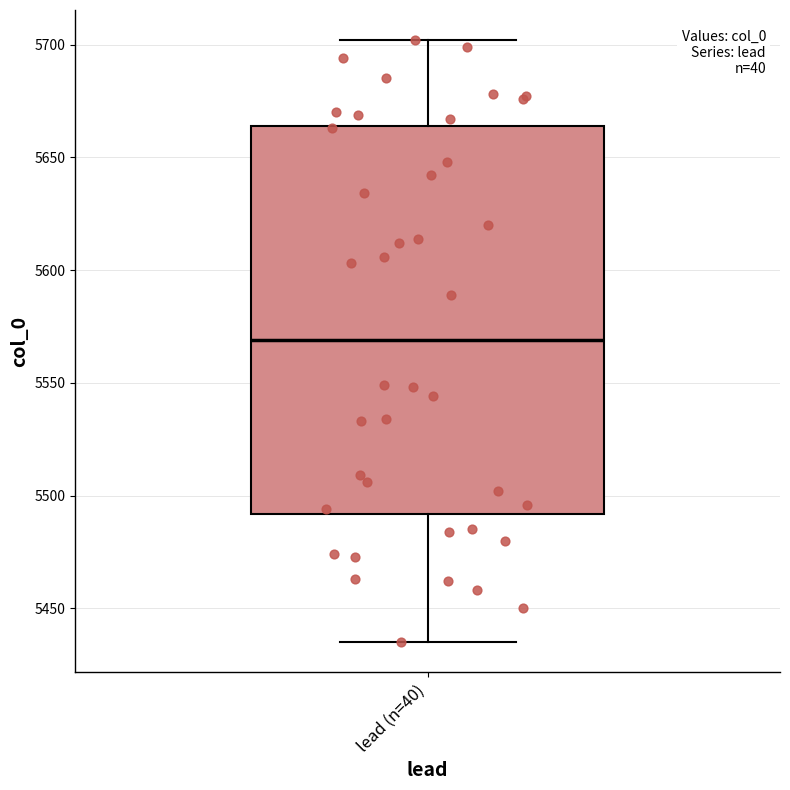

Transcribe this box plot: give where the median line is, the range the box spans, and where the two whiskers end, as read against the y-axis. The values are not printed on the chart, so give them approximately, as read against the axis.

median 5570, box 5490 to 5665, whiskers 5435 to 5700